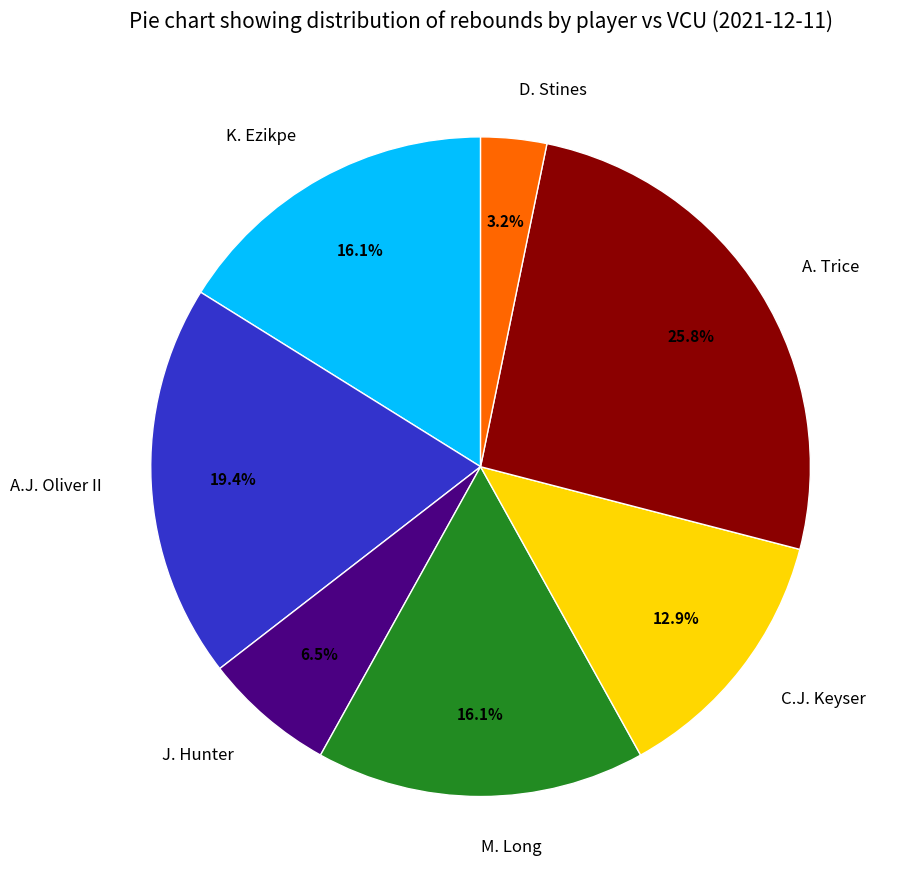

To the nearest percent, what percentage of the pie is K. Ezikpe?

16%